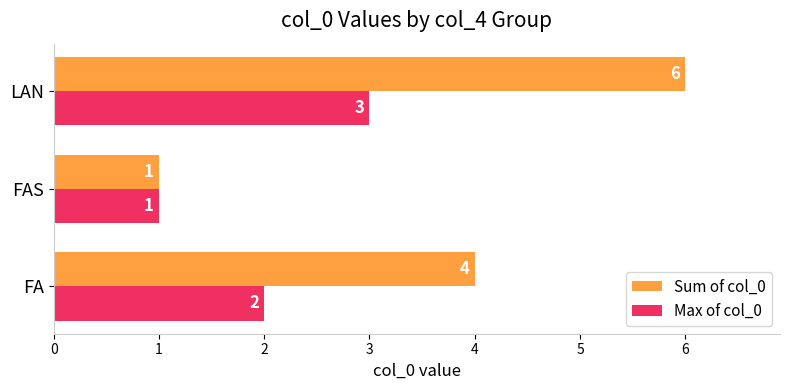

What is the difference between the second highest and minimum values in the Sum of col_0 series?

3